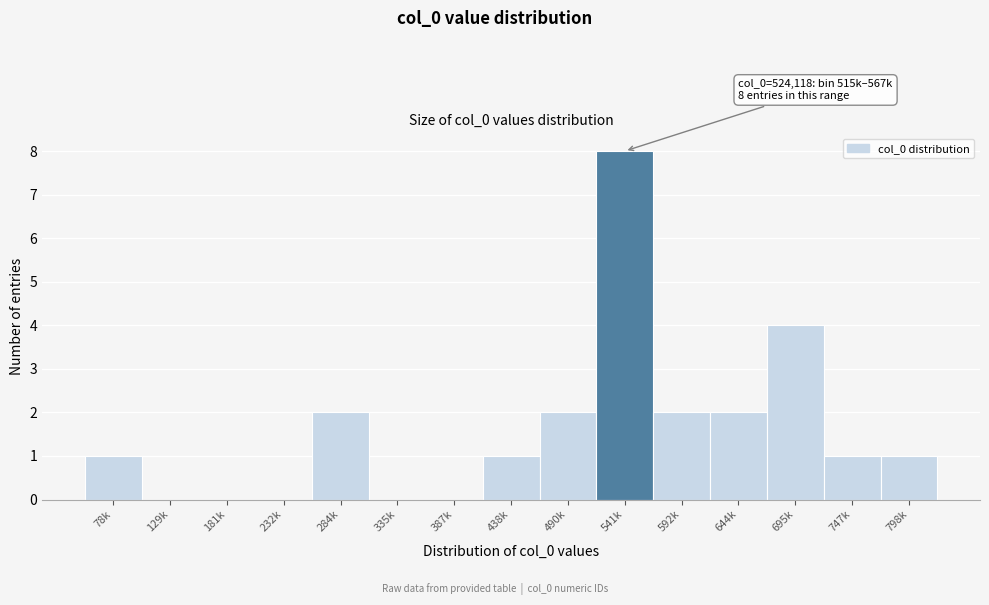

Reading right to left, what are all the values shown in this chart?

798k=1	747k=1	695k=4	644k=2	592k=2	541k=8	490k=2	438k=1	387k=0	335k=0	284k=2	232k=0	181k=0	129k=0	78k=1